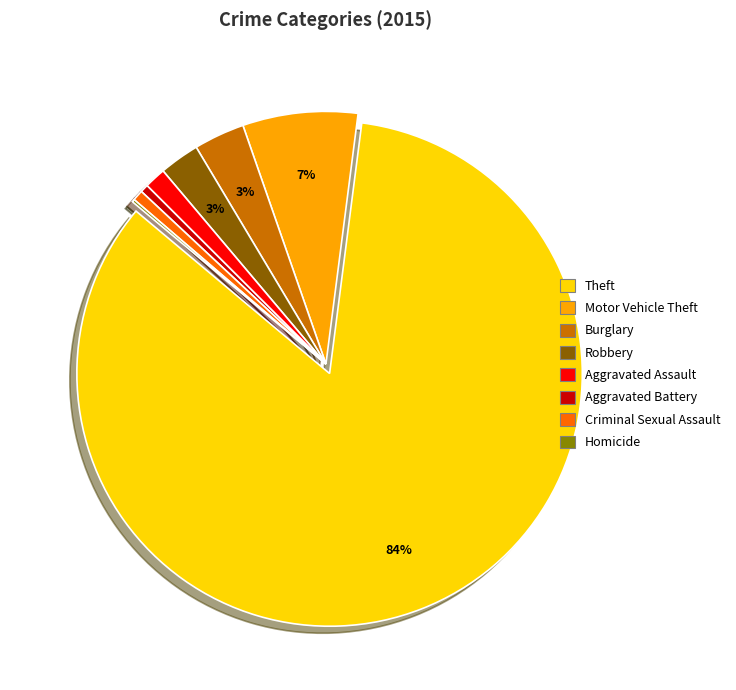

Does any single category account for the majority?

Yes